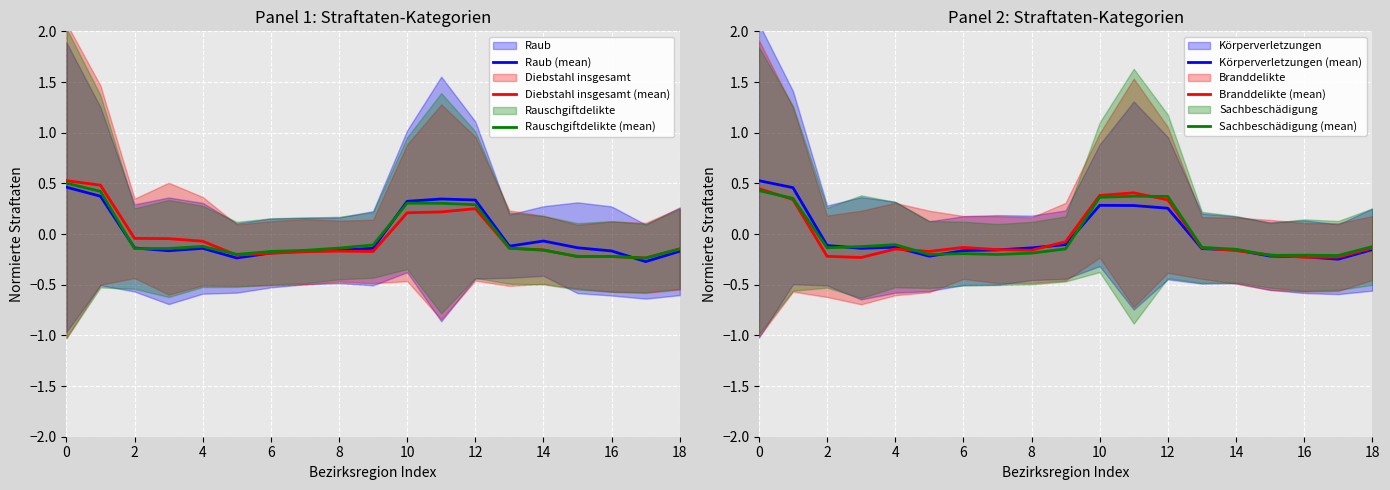

How many data points in Rauschgiftdelikte (mean) are less than 0?

14